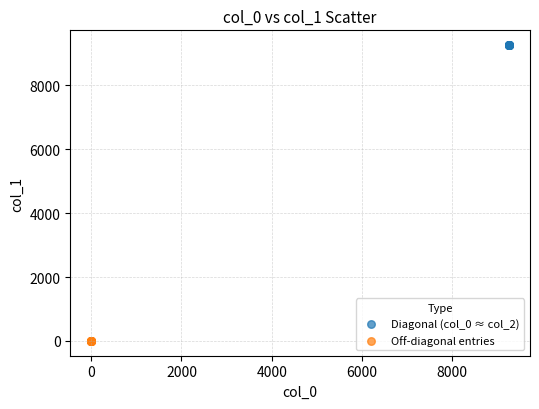

Which series reaches the minimum Y coordinate?

Off-diagonal entries